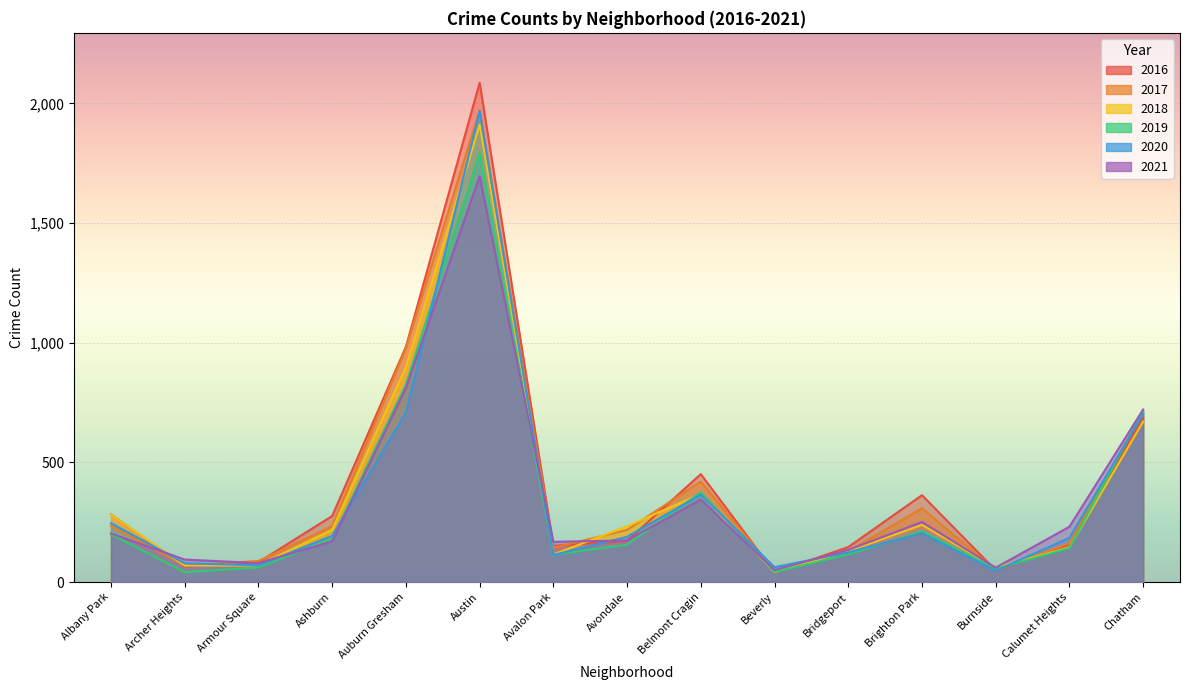

How many lines are shown in the chart?

6